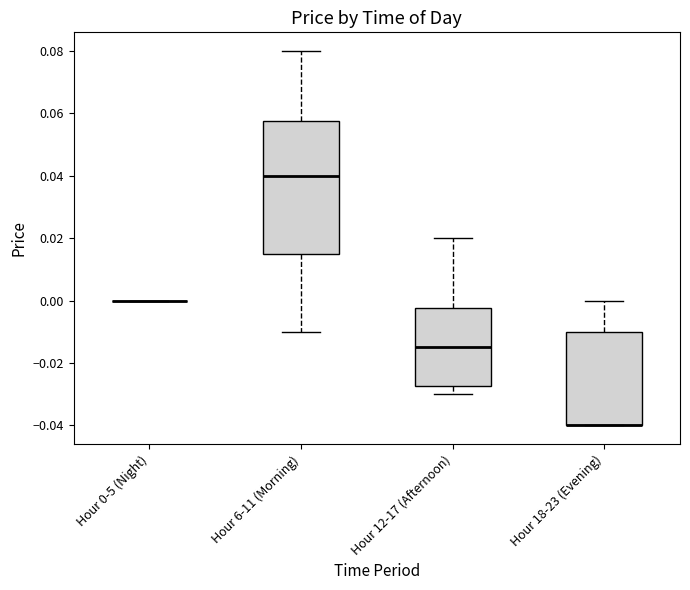

Reading left to right, read every box against the y-axis: the position of its median line, the range the box covers, and the ends of its whiskers. The values are not printed on the chart, so give them approximately, as read against the axis.

Hour 0-5 (Night): box collapsed to a line at 0.000, whiskers 0.000 to 0.000
Hour 6-11 (Morning): median 0.040, box 0.016 to 0.058, whiskers -0.010 to 0.080
Hour 12-17 (Afternoon): median -0.014, box -0.028 to -0.002, whiskers -0.030 to 0.020
Hour 18-23 (Evening): median -0.040 (drawn on the box's lower edge), box -0.040 to -0.010, whiskers -0.040 to 0.000